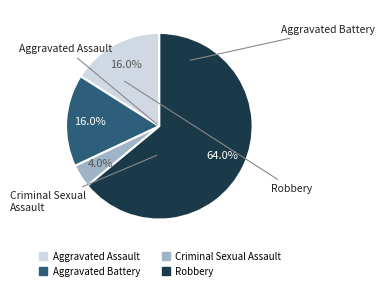

To the nearest percent, what is the combined percentage of Robbery and Aggravated Assault?

80%